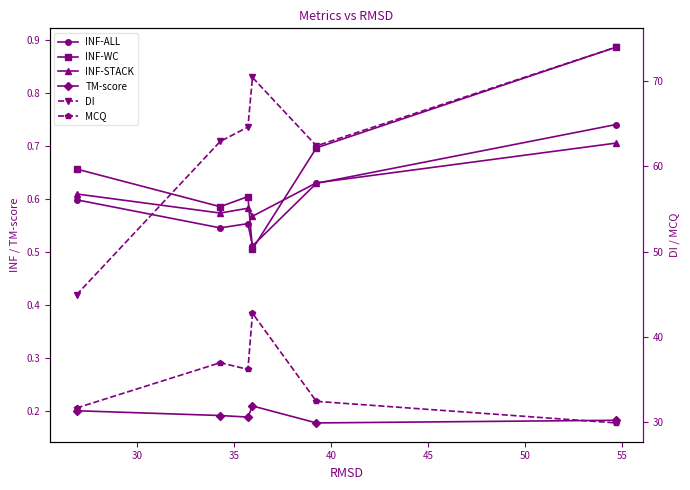

What is the value of the DI point at the 3rd from the left?

64.6